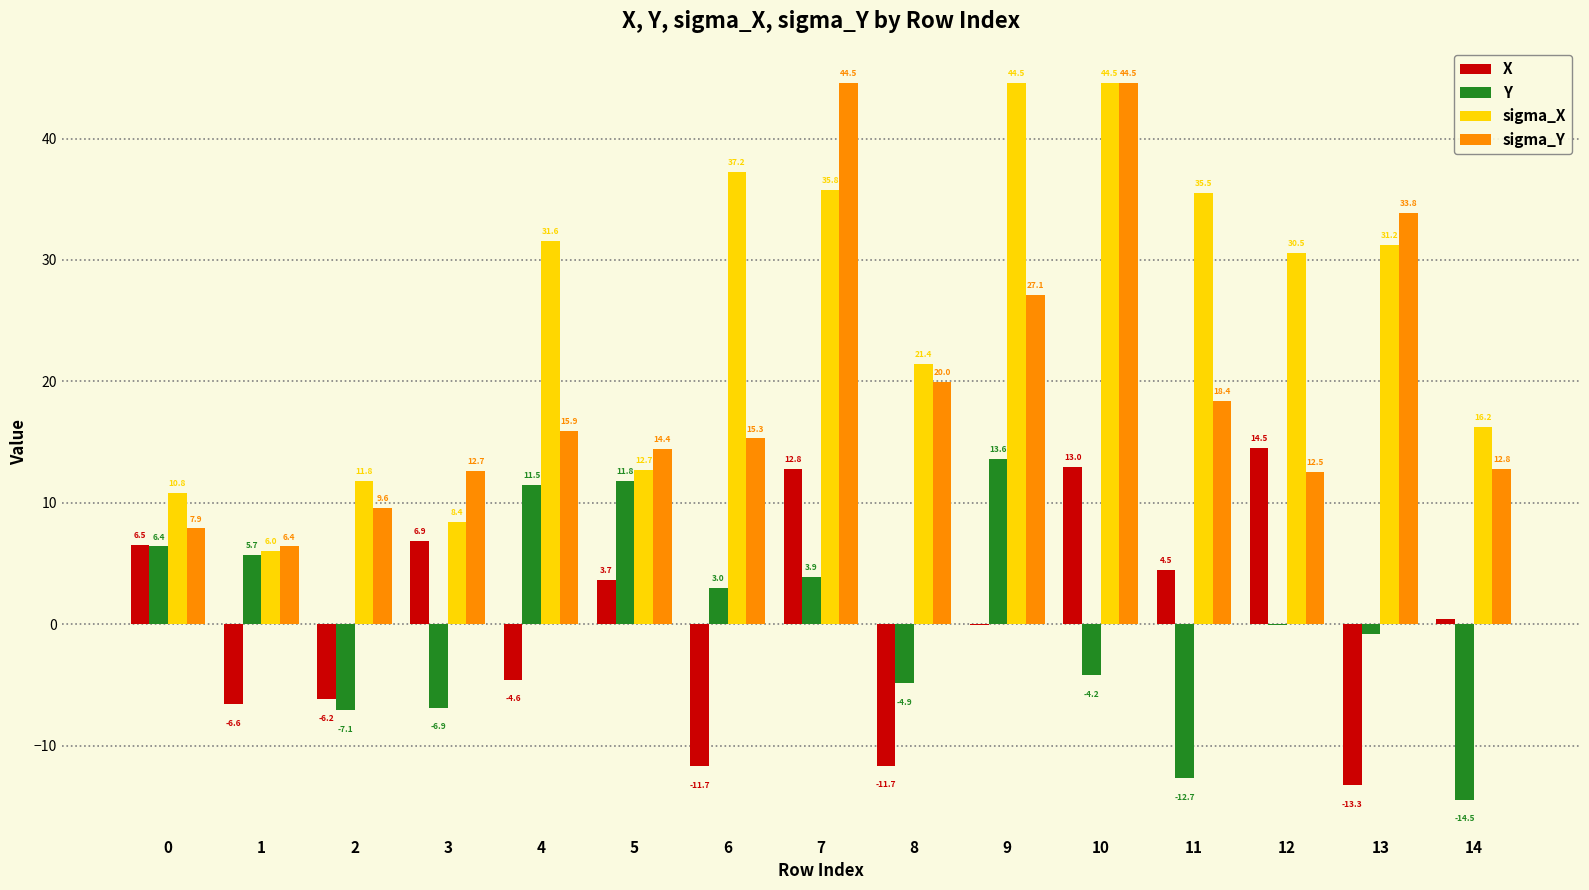

Which series has the largest total across all categories?

sigma_X